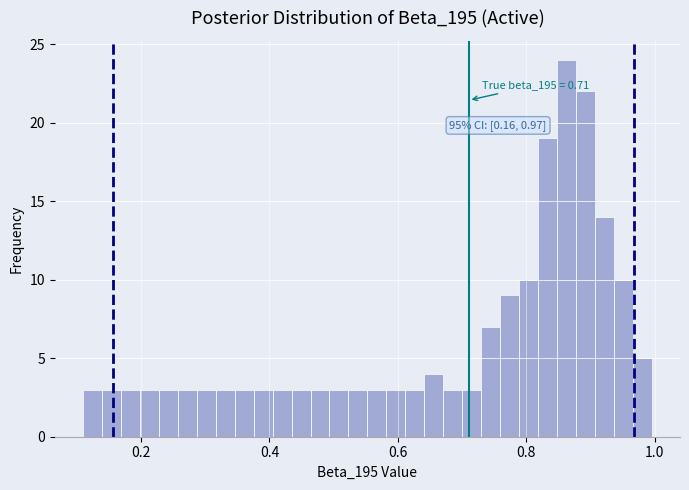

Read against the x-axis, roughly where is the centre of the tallest bar?

0.86